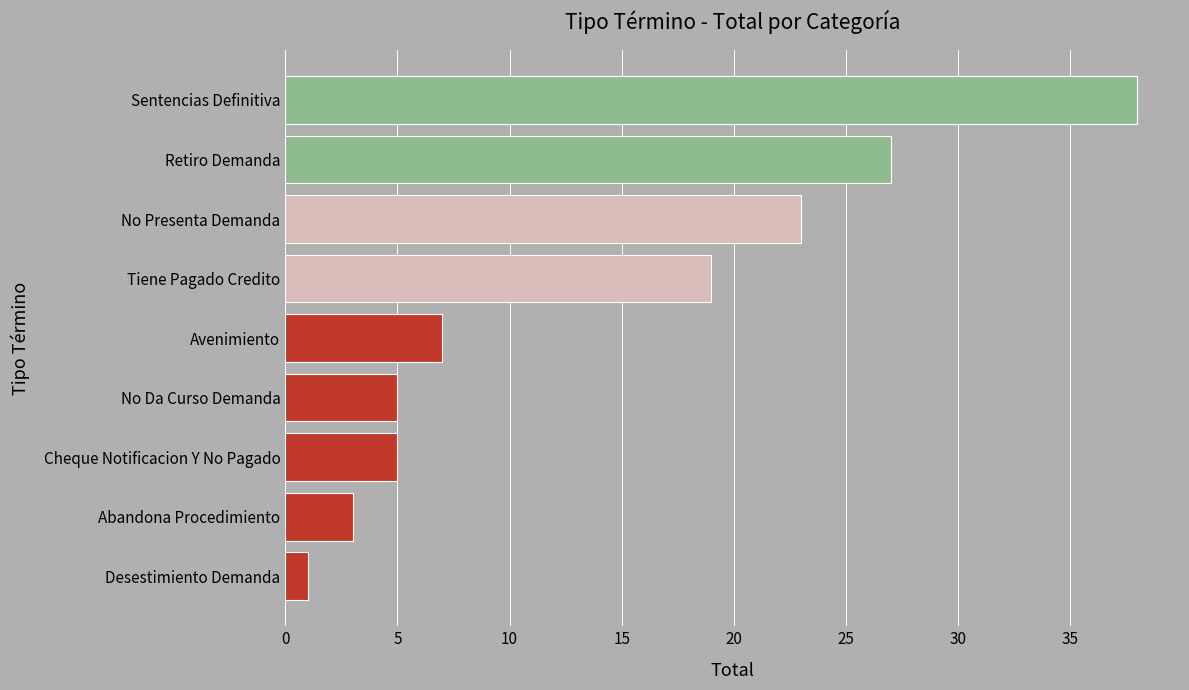

What is the approximate value at No Da Curso Demanda?

5